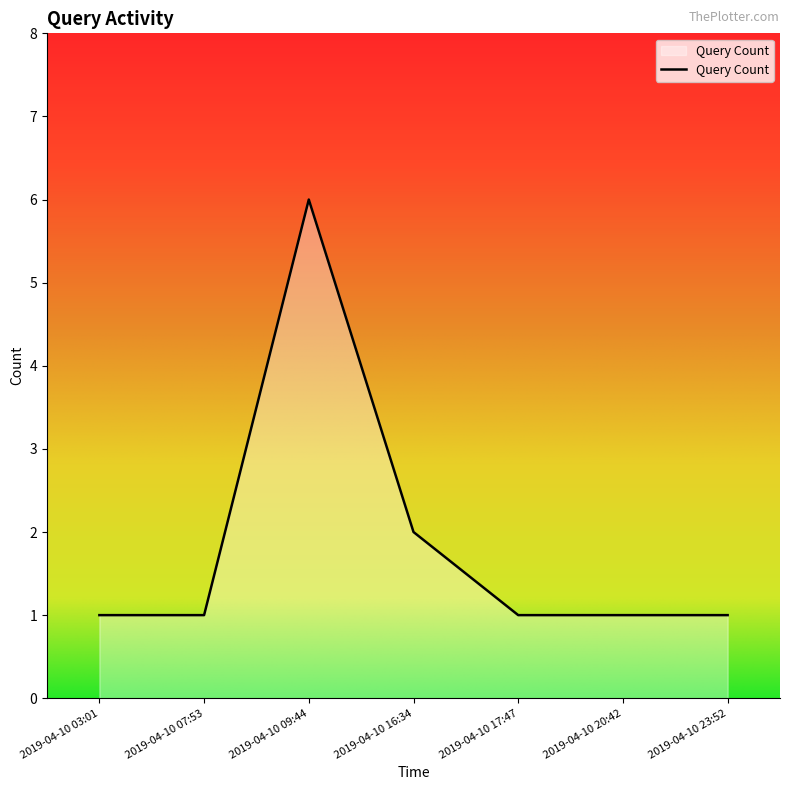

What is the greatest value displayed?

6